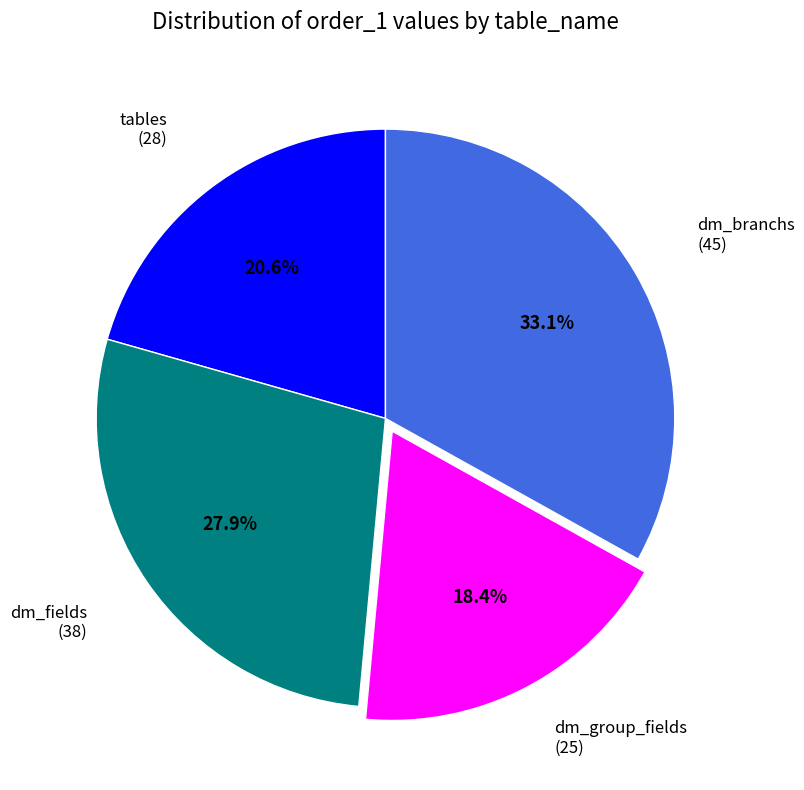

Rank the categories by value from highest to lowest.

dm_branchs, dm_fields, tables, dm_group_fields